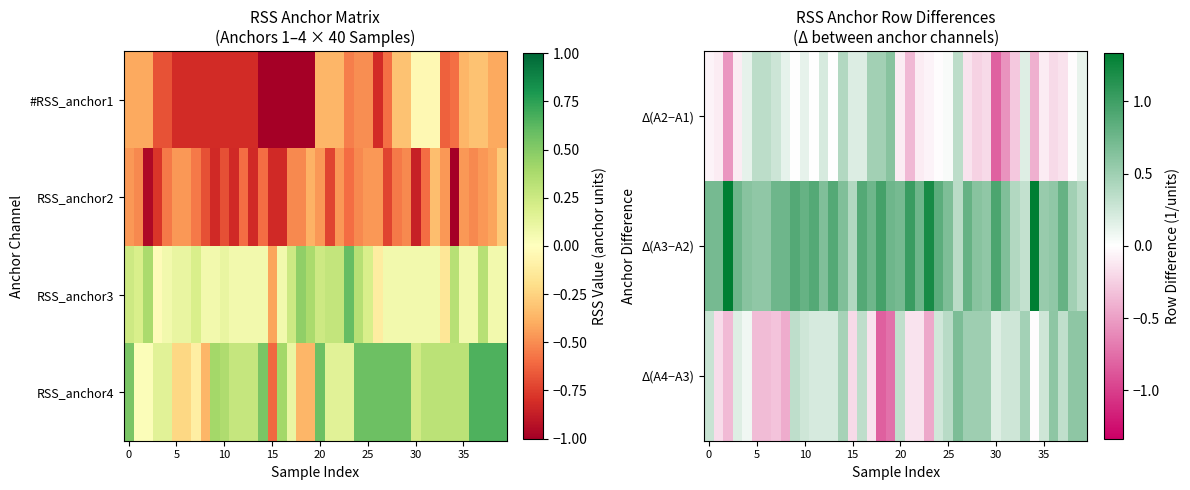

Count the number of data series in this chart.

4